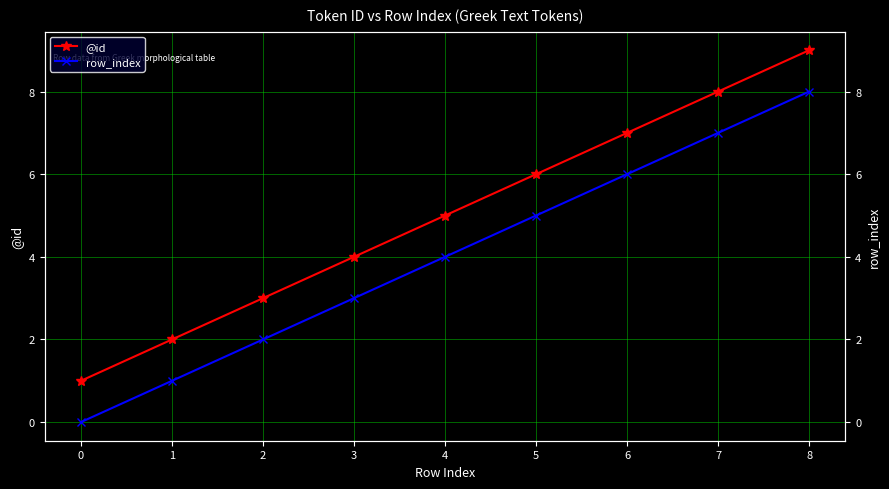

Reading right to left, extract all data points from this chart.

@id: 8=9	7=8	6=7	5=6	4=5	3=4	2=3	1=2	0=1
row_index: 8=8	7=7	6=6	5=5	4=4	3=3	2=2	1=1	0=0